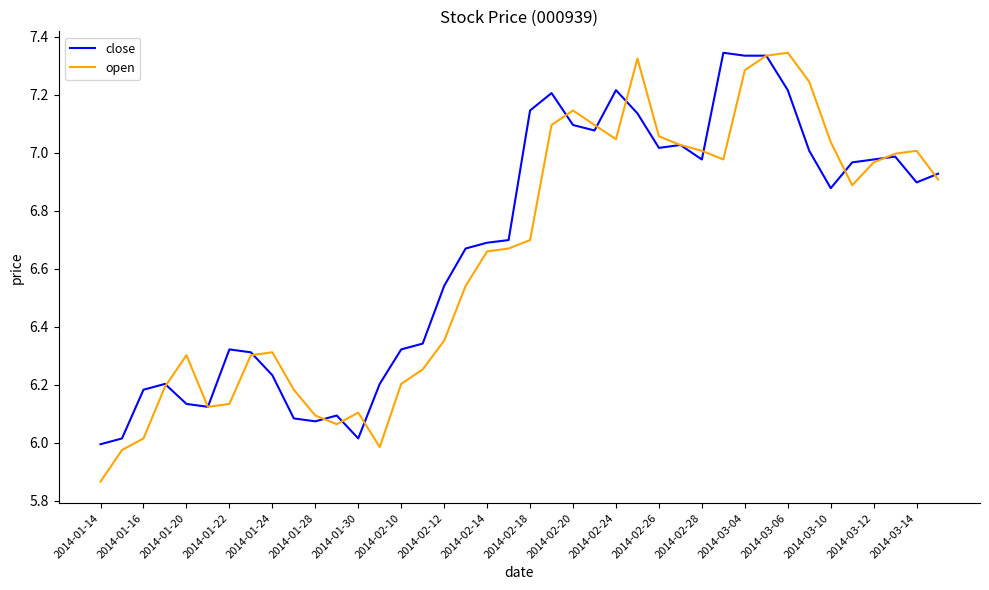

What is the sum of all close values?

267.0